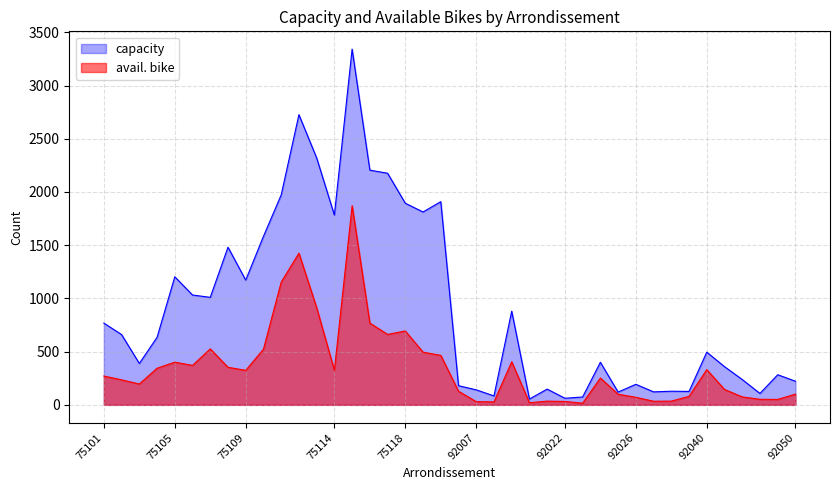

Rank the categories by capacity value from highest to lowest.

75115, 75112, 75113, 75116, 75117, 75111, 75120, 75118, 75119, 75114, 75110, 75108, 75105, 75109, 75106, 75107, 92012, 75101, 75102, 75104, 92040, 92024, 75103, 92044, 92049, 92046, 92050, 92026, 92004, 92020, 92007, 92035, 92036, 92032, 92025, 92048, 92009, 92023, 92022, 92014